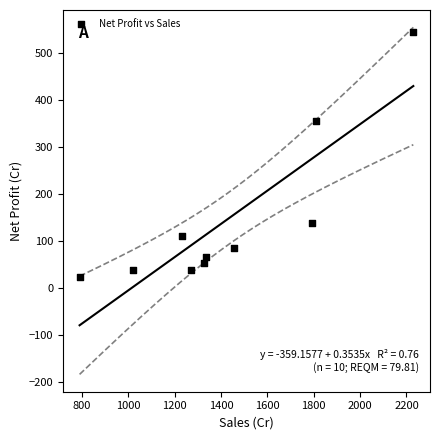

What Y value in the scatter plot is closest to 283?

354.7